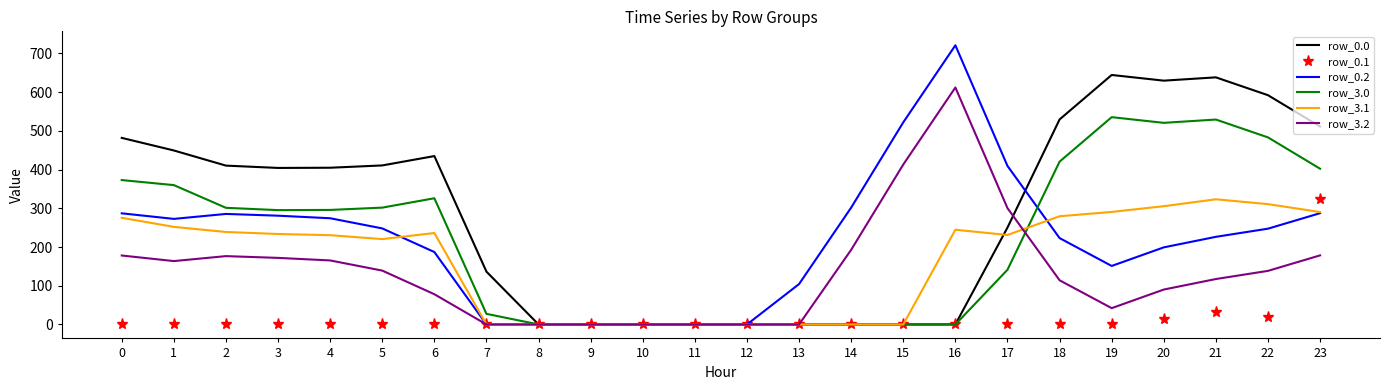

Count the number of data series in this chart.

6